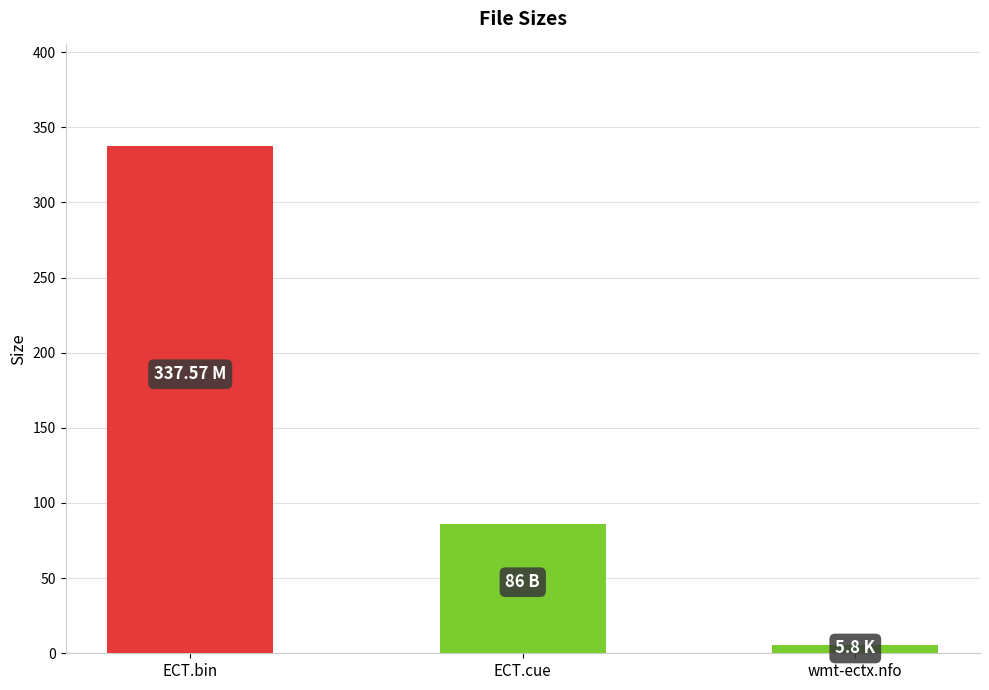

List the labels in order of value, largest first.

ECT.bin, ECT.cue, wmt-ectx.nfo